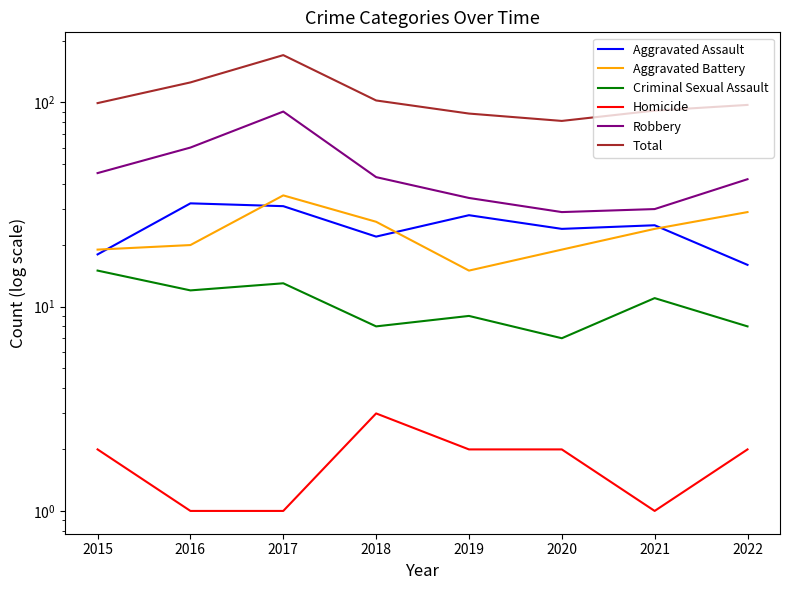

What value does the Robbery series have at 2021, to the nearest 10?

30